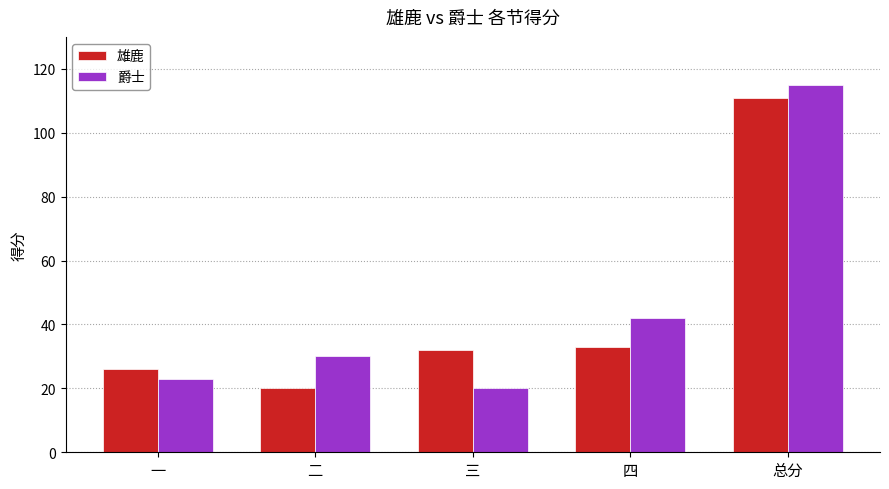

Rank the categories by 爵士 value from highest to lowest.

总分, 四, 二, 一, 三